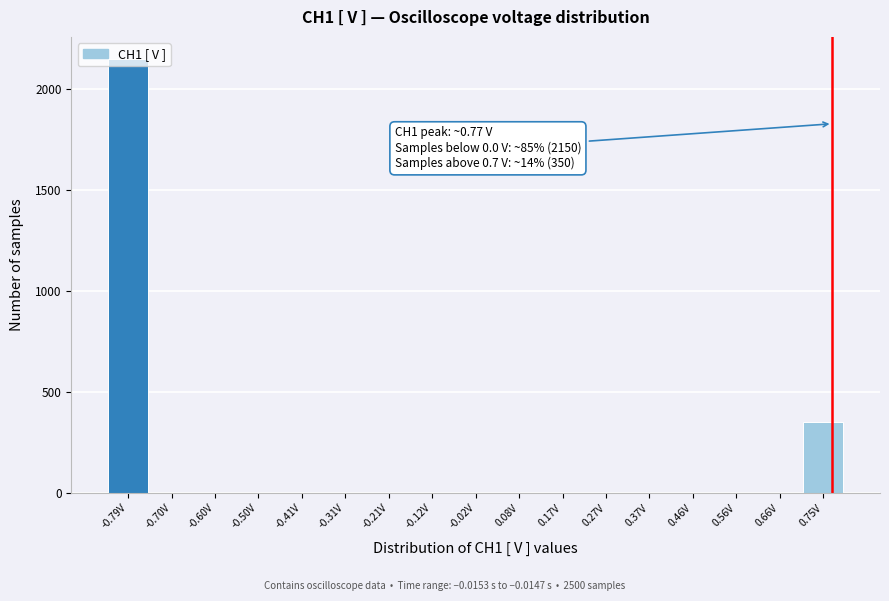

Over which range of the x-axis is the bar tallest?

-0.84 to -0.74